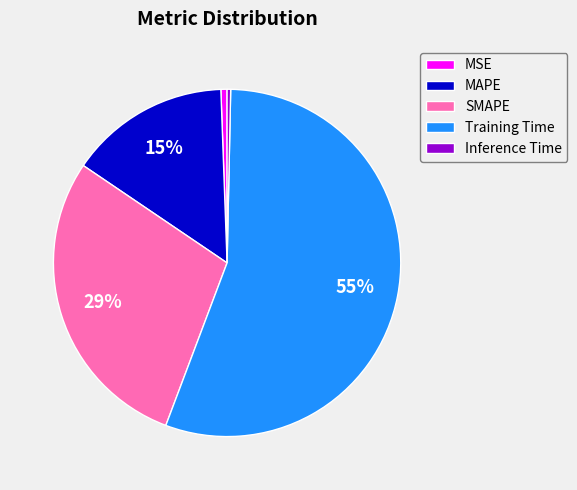

Combined, do Inference Time and MAPE account for over 50%?

No